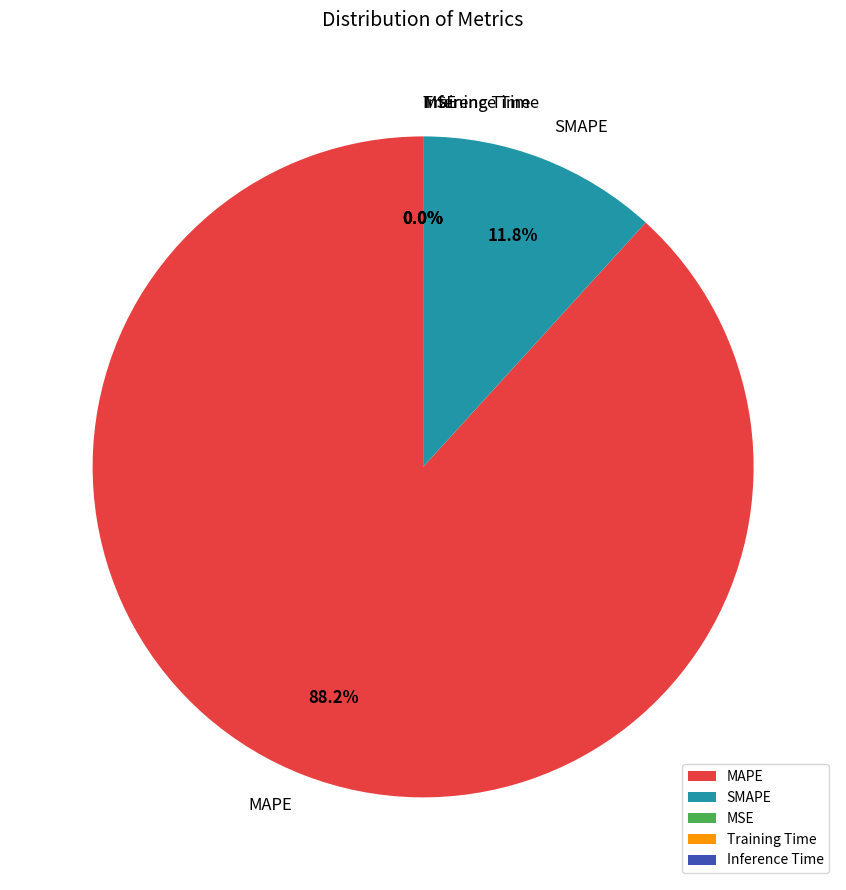

What portion of the pie excludes SMAPE?

88.2%